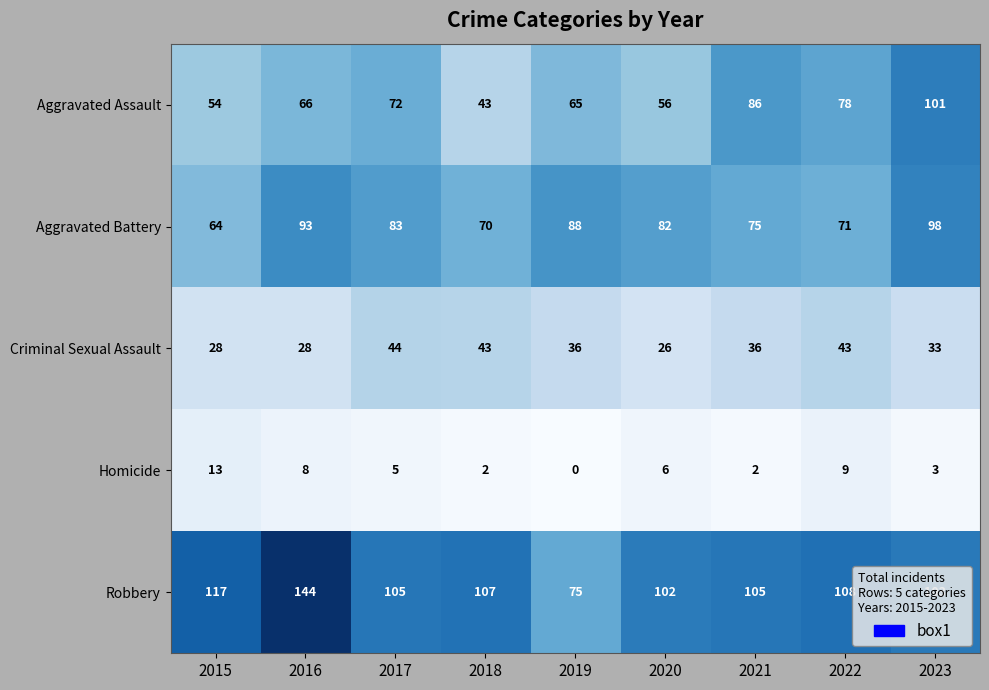

Rank the series at 2016 from highest to lowest value.

Robbery, Aggravated Battery, Aggravated Assault, Criminal Sexual Assault, Homicide